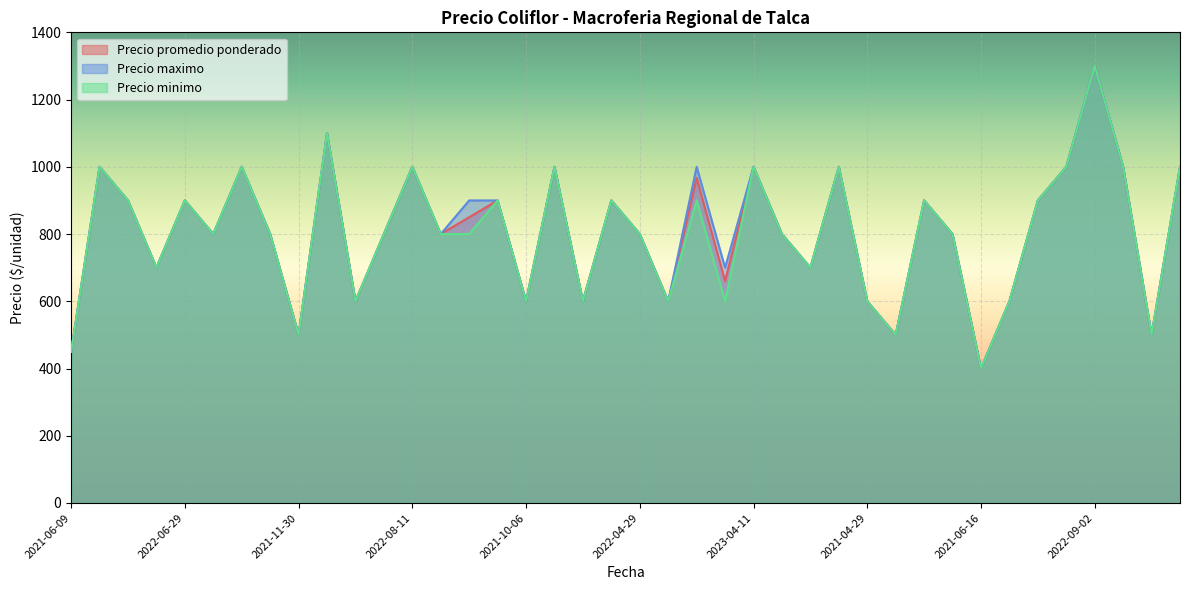

What are all the series names shown in the legend?

Precio promedio ponderado, Precio maximo, Precio minimo